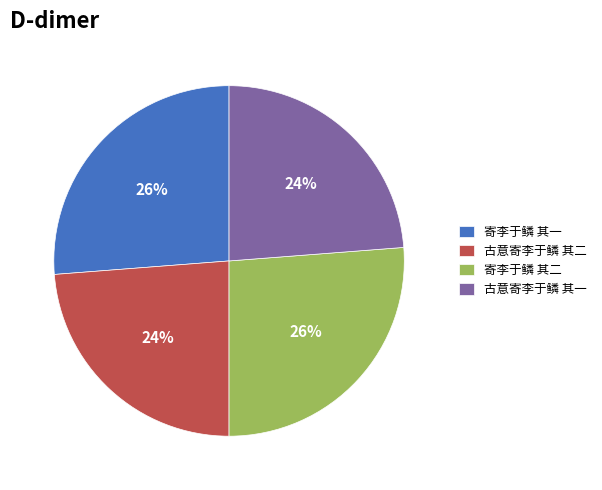

Is there a majority slice in this chart?

No